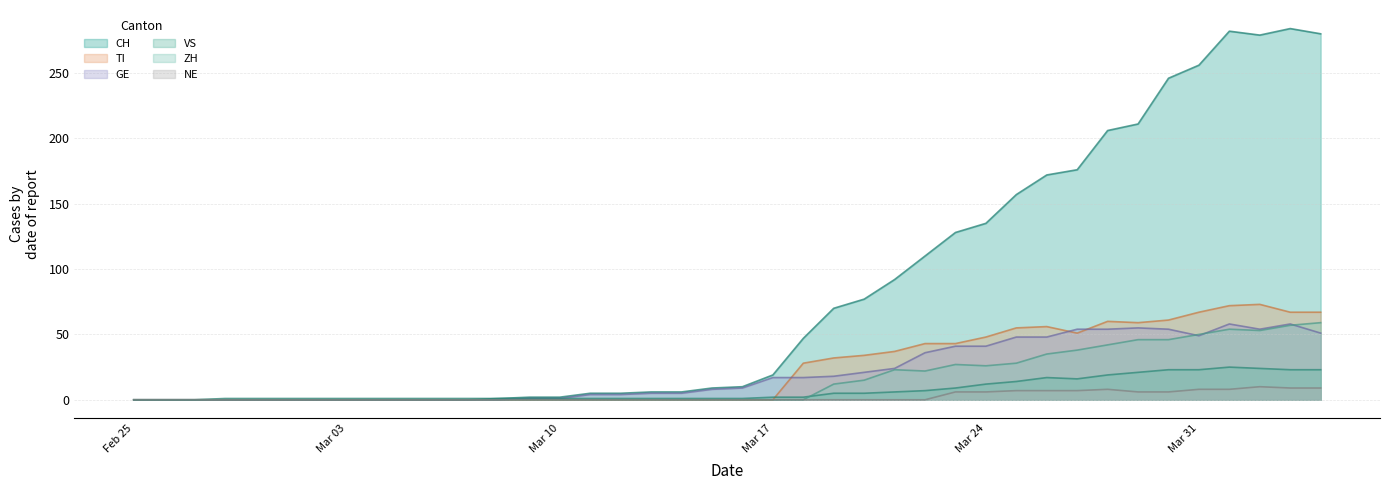

Which label corresponds to the smallest value in the chart?

Feb 25